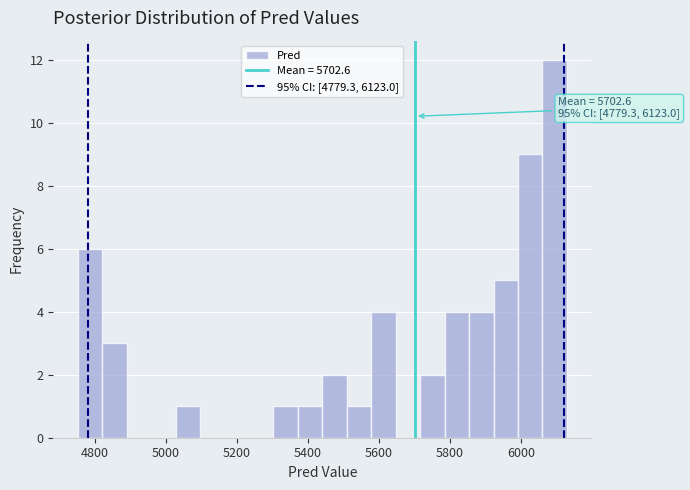

Around what value on the x-axis is the tallest bar? Give the approximate position of its centre, as read against the axis.

6100